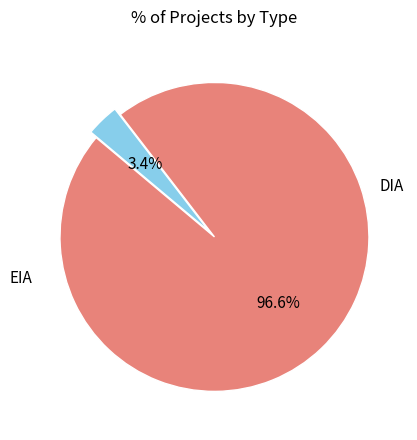

Is there any slice that represents more than half of the pie?

Yes